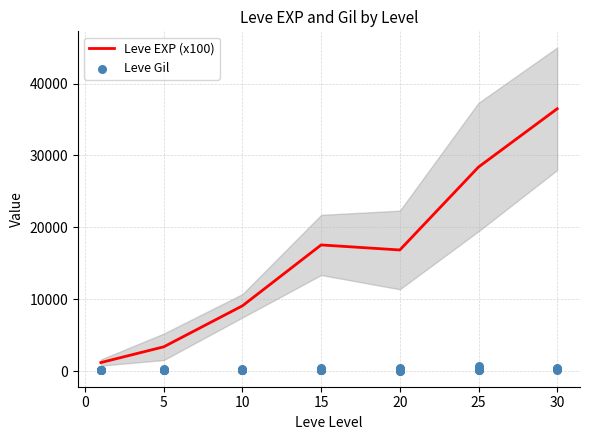

The value of Leve EXP (x100) at 25 is 9779.2. True or false?

False